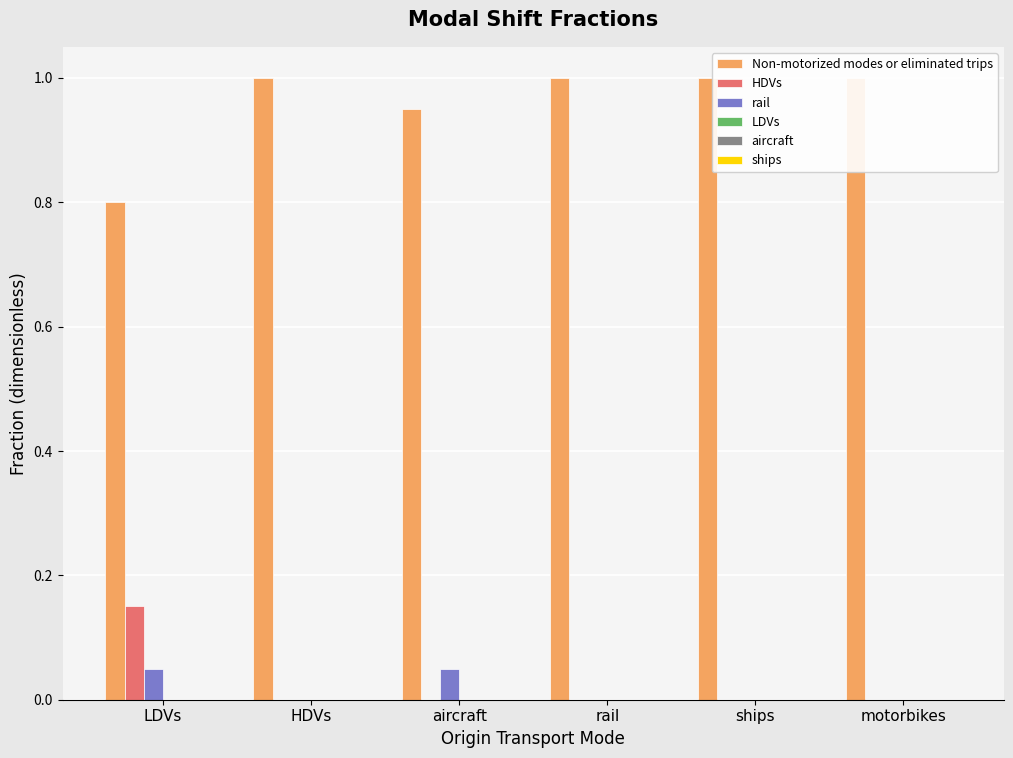

Which category has the highest value in the LDVs series?

LDVs